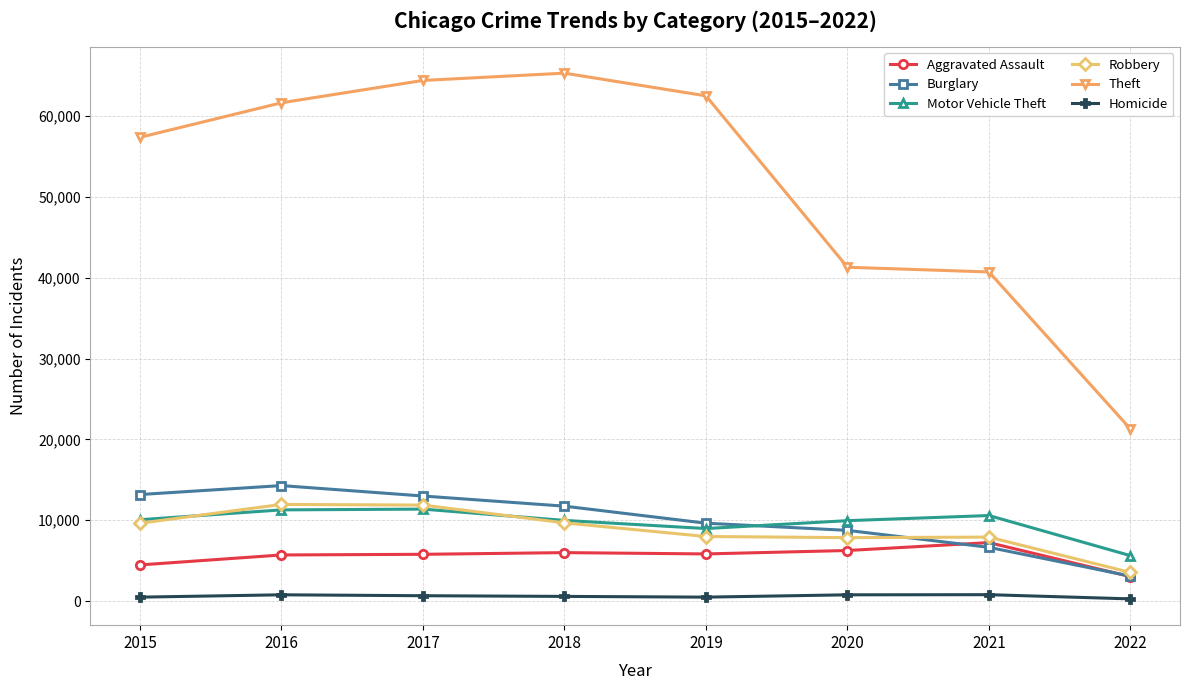

In Aggravated Assault, how many points are lower than both neighbors (excluding endpoints)?

1